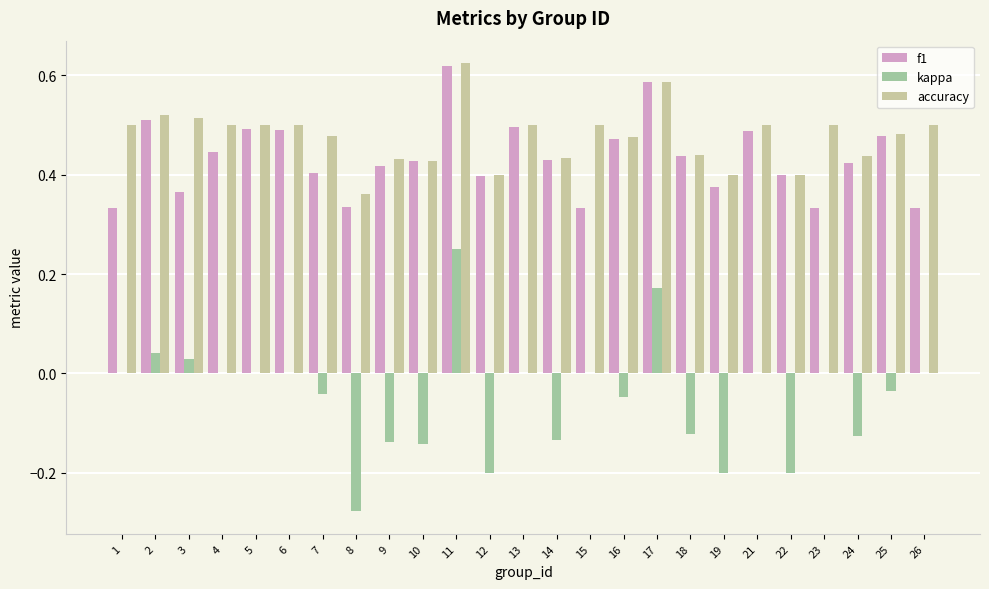

Is it true that accuracy equals 0.6 at 8?

False